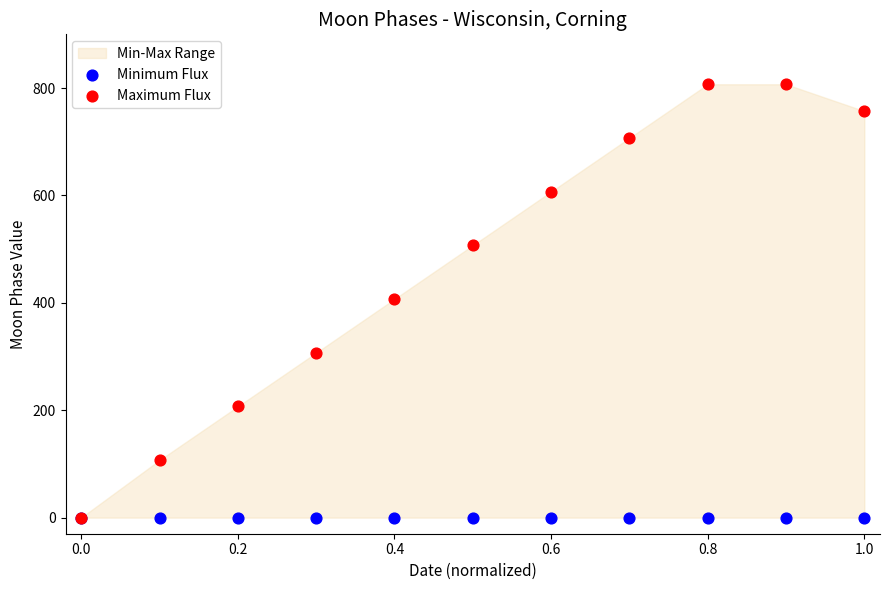

Which series reaches the maximum Y coordinate?

Maximum Flux